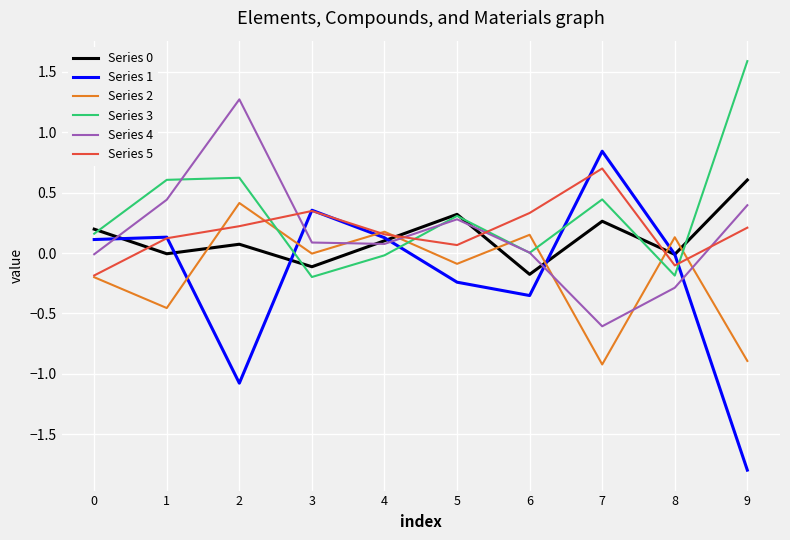

Which series ends up on top after the final intersection of Series 1 and Series 4?

Series 4